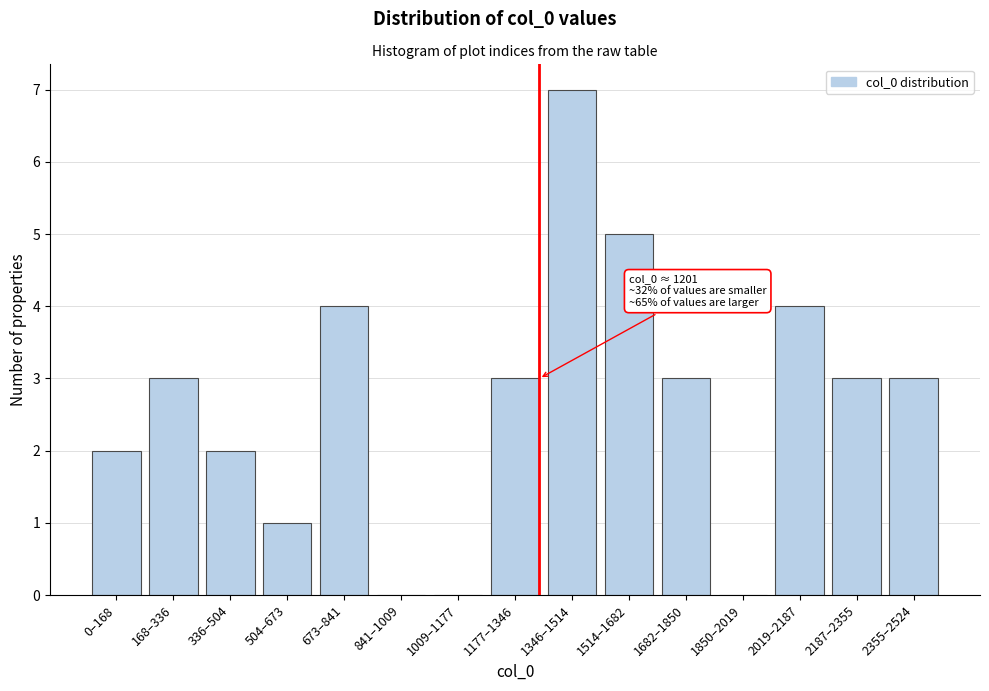

Reading left to right, what are all the values shown in this chart?

0–168=2	168–336=3	336–504=2	504–673=1	673–841=4	841–1009=0	1009–1177=0	1177–1346=3	1346–1514=7	1514–1682=5	1682–1850=3	1850–2019=0	2019–2187=4	2187–2355=3	2355–2524=3